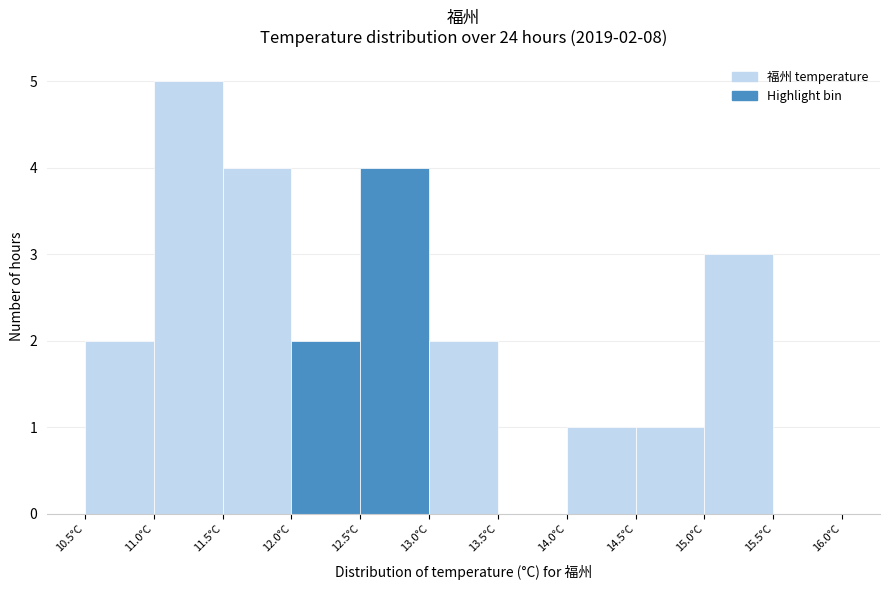

Which range on the x-axis has the tallest bar?

11.0 to 11.5